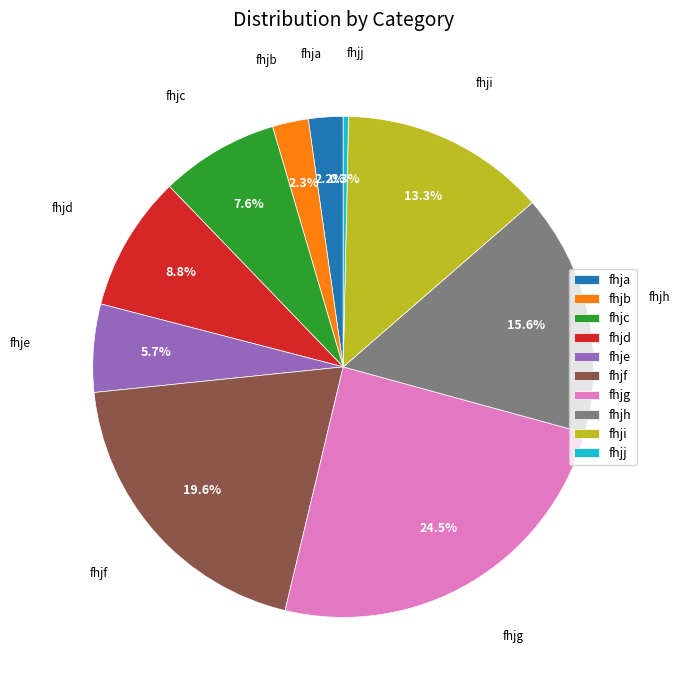

Is there any slice that represents more than half of the pie?

No